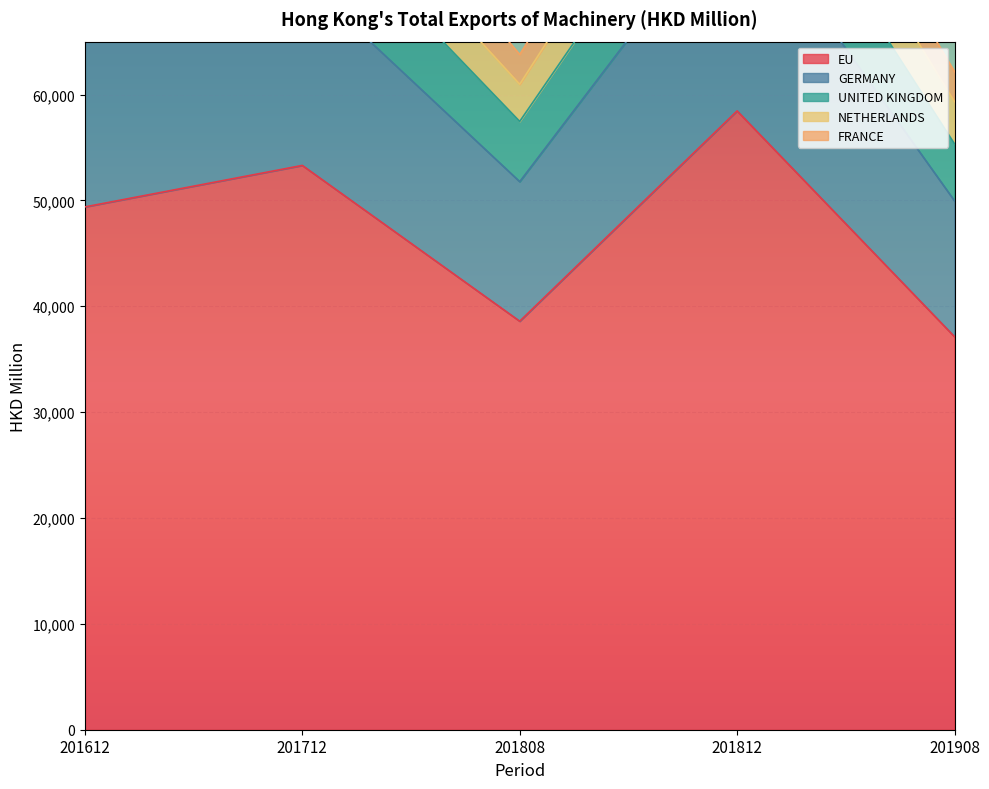

Between 201812 and 201612, which is larger?

201812